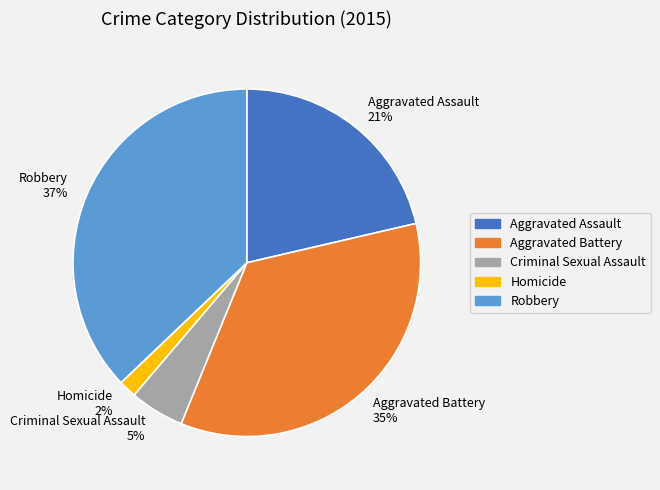

Does any single category account for the majority?

No